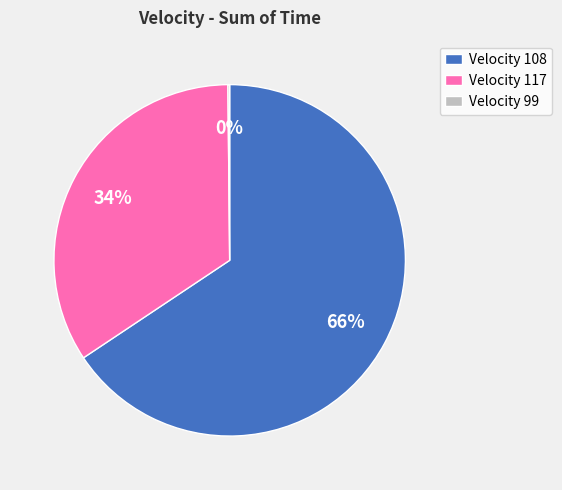

Do Velocity 117 and Velocity 108 together represent more than half of the pie?

Yes